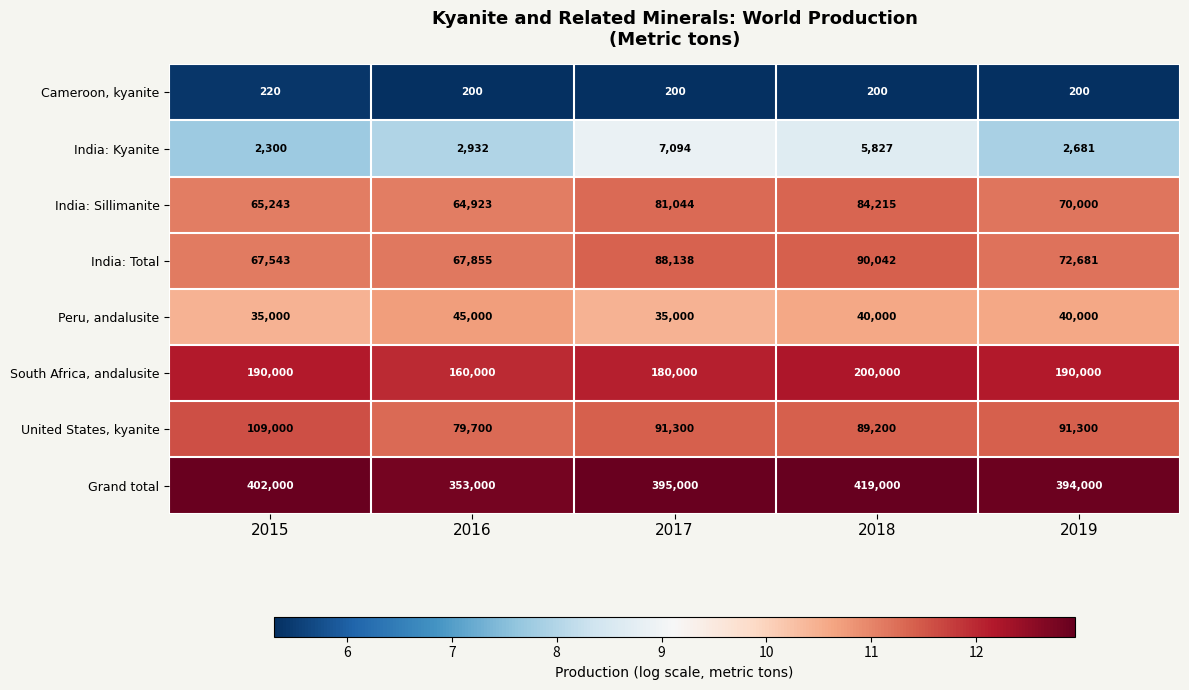

At which label is India: Sillimanite closest to 74569?

2019